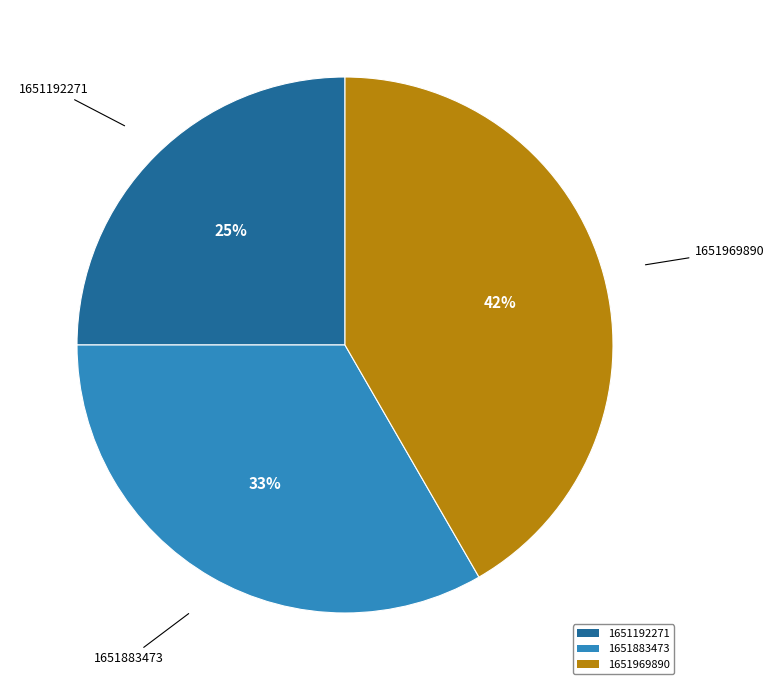

Is there any slice that represents more than half of the pie?

No